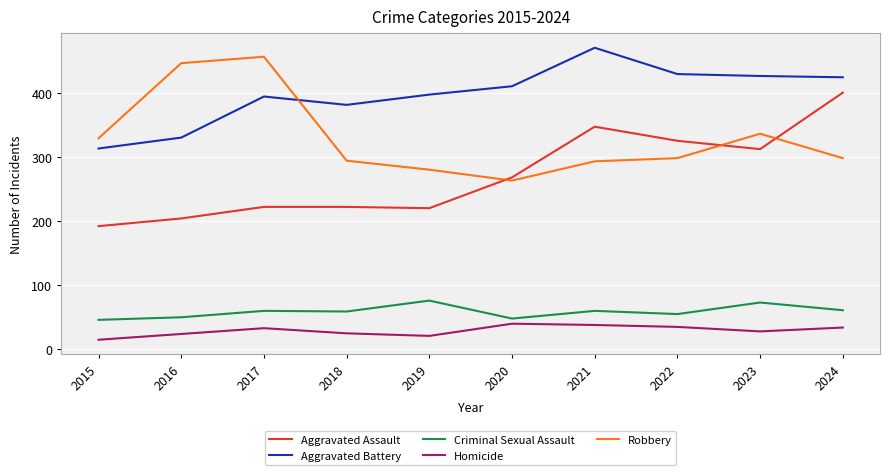

What is the total value across all series at 2016?

1054